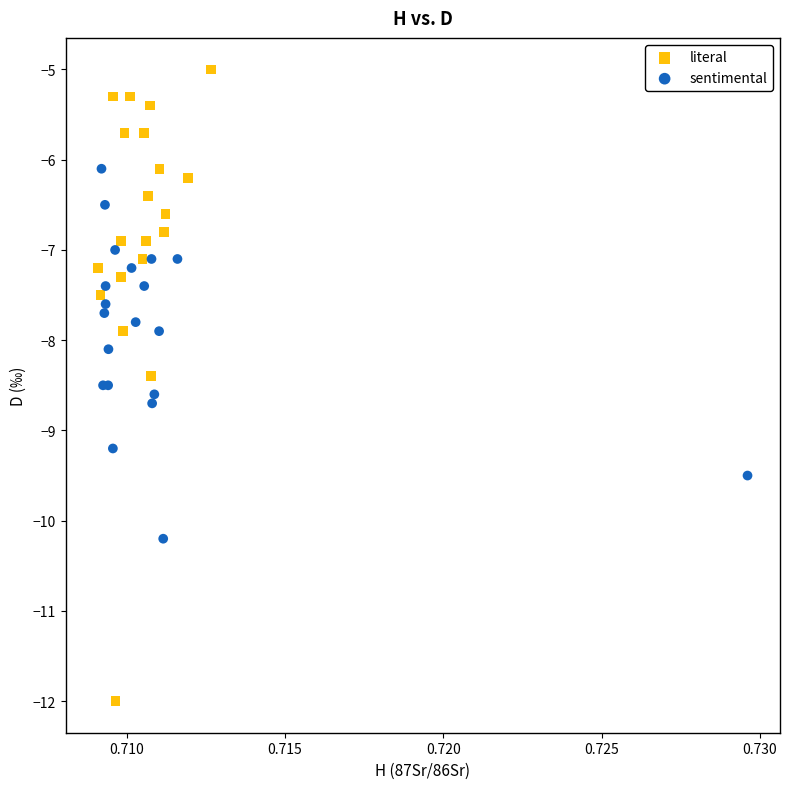

Which series has the widest spread of Y values?

literal